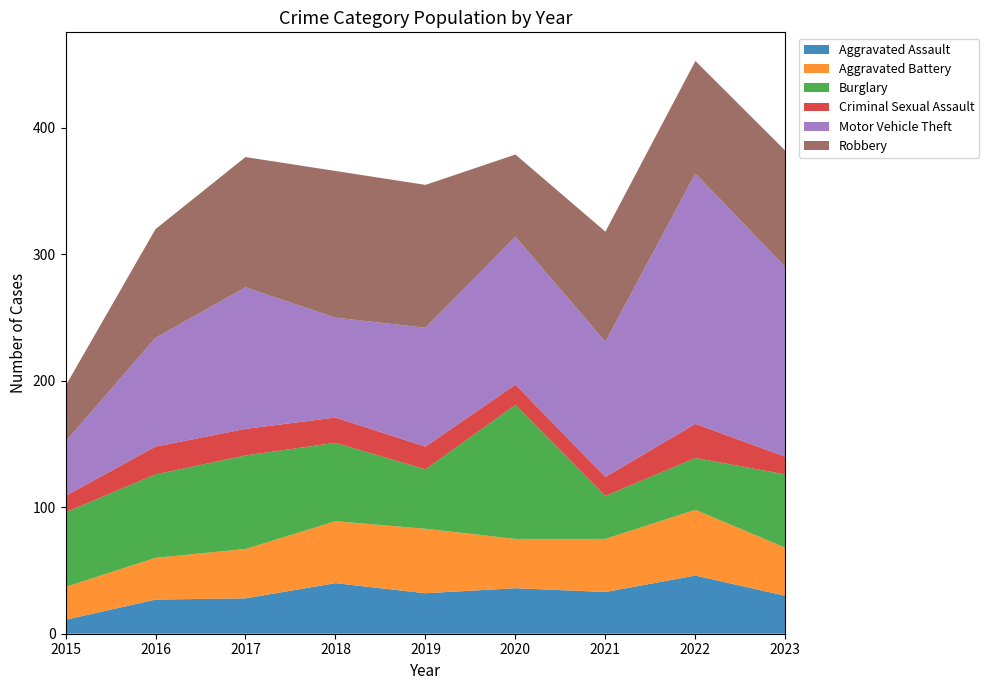

Reading left to right, list all the values displayed in this chart.

Aggravated Assault: 2015=11	2016=27	2017=28	2018=40	2019=32	2020=36	2021=33	2022=46	2023=30
Aggravated Battery: 2015=26	2016=33	2017=39	2018=49	2019=51	2020=39	2021=42	2022=52	2023=38
Burglary: 2015=59	2016=66	2017=74	2018=62	2019=47	2020=106	2021=34	2022=41	2023=58
Criminal Sexual Assault: 2015=13	2016=22	2017=21	2018=20	2019=18	2020=16	2021=15	2022=27	2023=14
Motor Vehicle Theft: 2015=43	2016=86	2017=112	2018=79	2019=94	2020=117	2021=107	2022=198	2023=150
Robbery: 2015=44	2016=86	2017=103	2018=116	2019=113	2020=65	2021=87	2022=89	2023=92